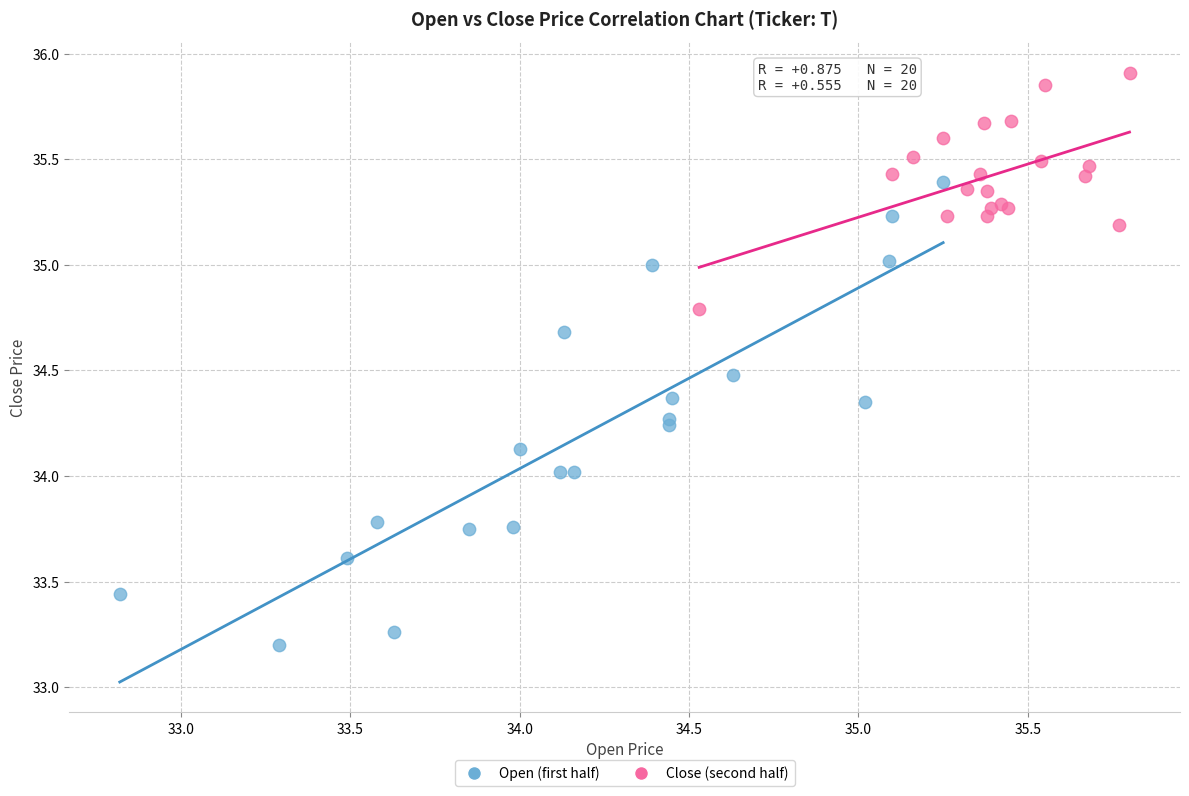

Which series has the largest Y range (max minus min)?

Open (first half)